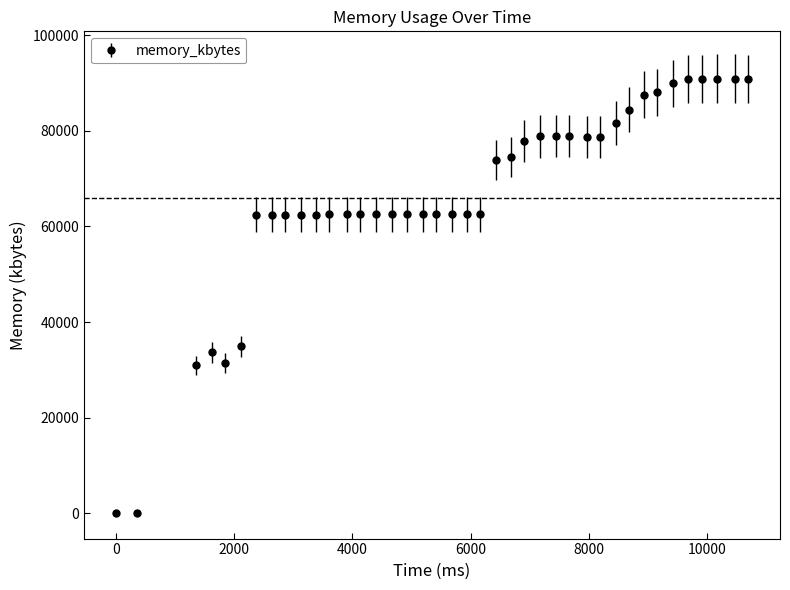

What is the sum of all values?

2638000